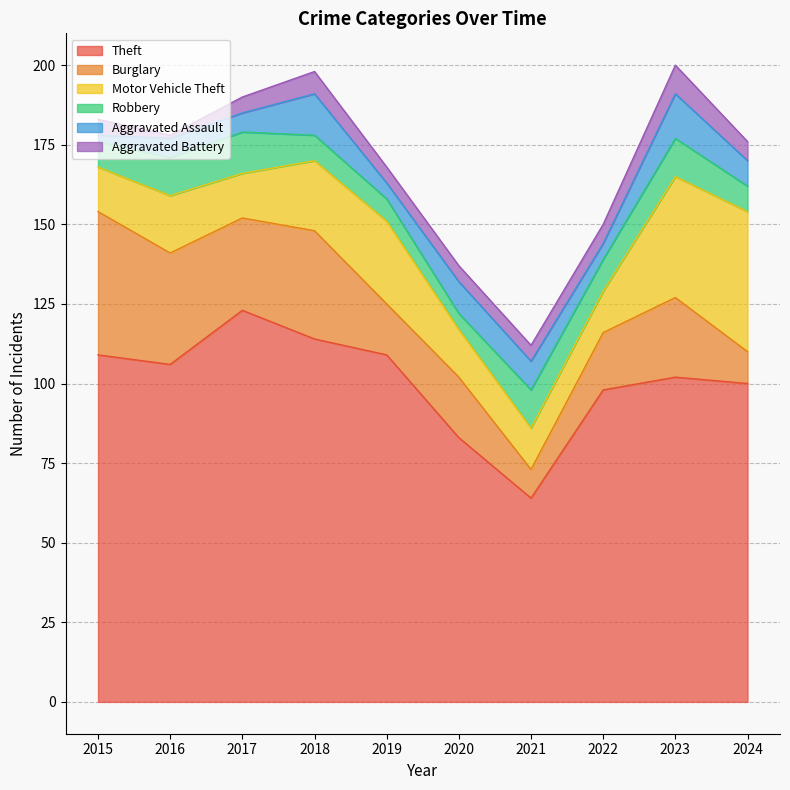

How many categories are shown in the chart?

10